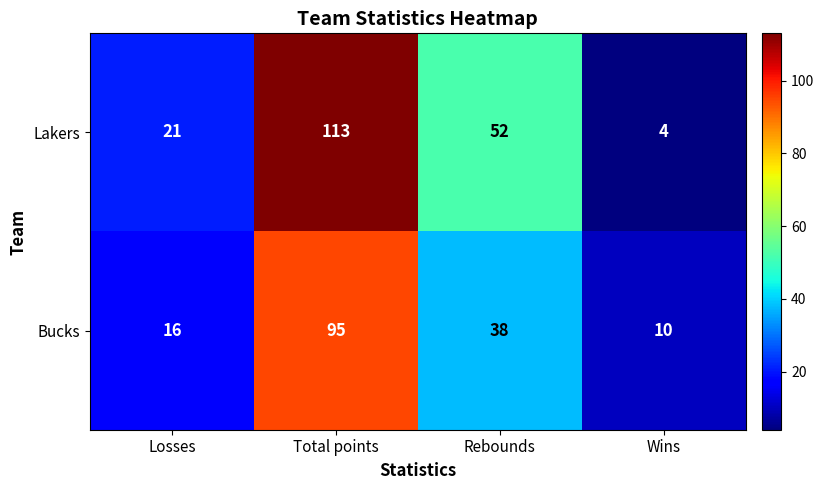

At how many categories does at least one series exceed 108?

1